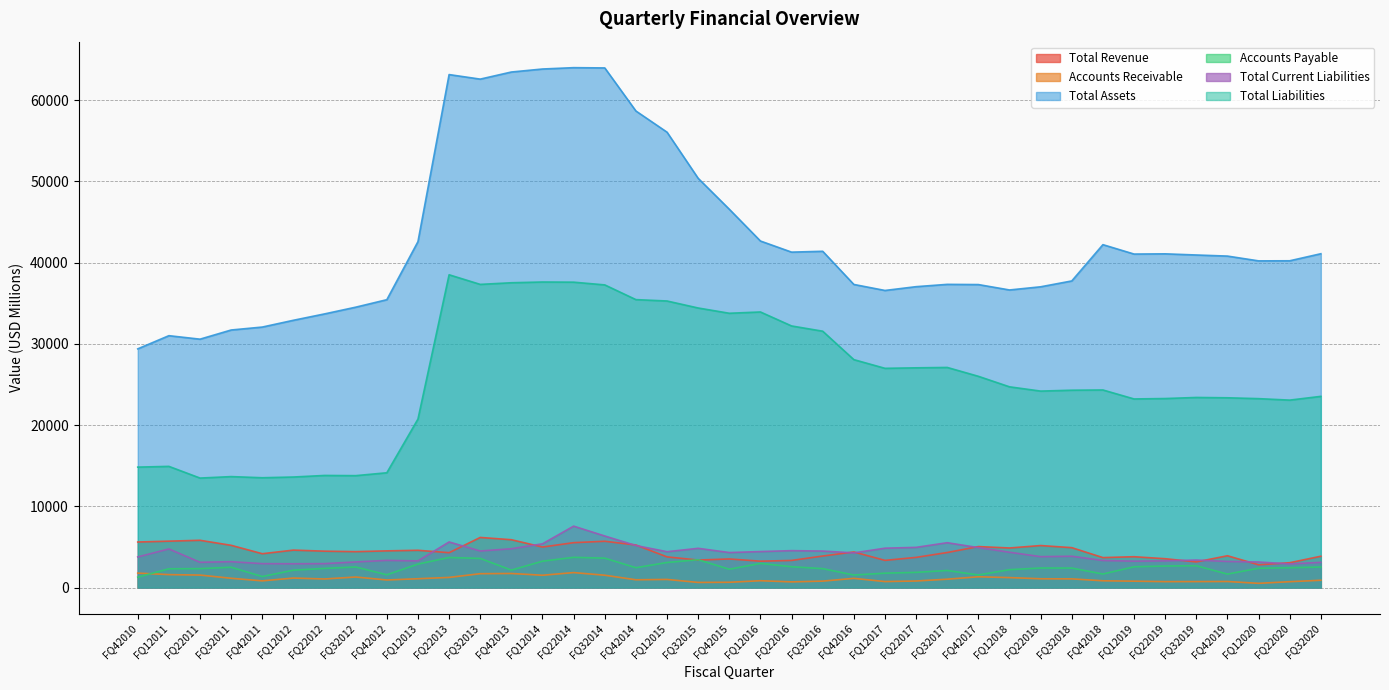

At which label is Total Liabilities closest to 25992?

FQ42017